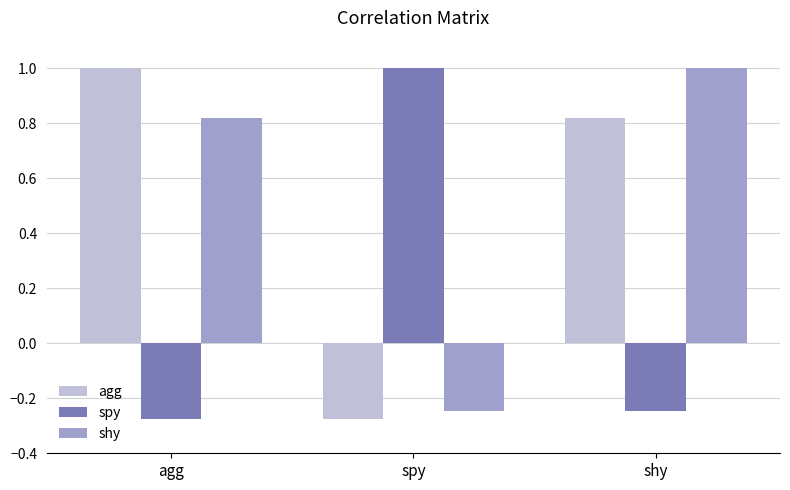

How many groups of bars are there?

3